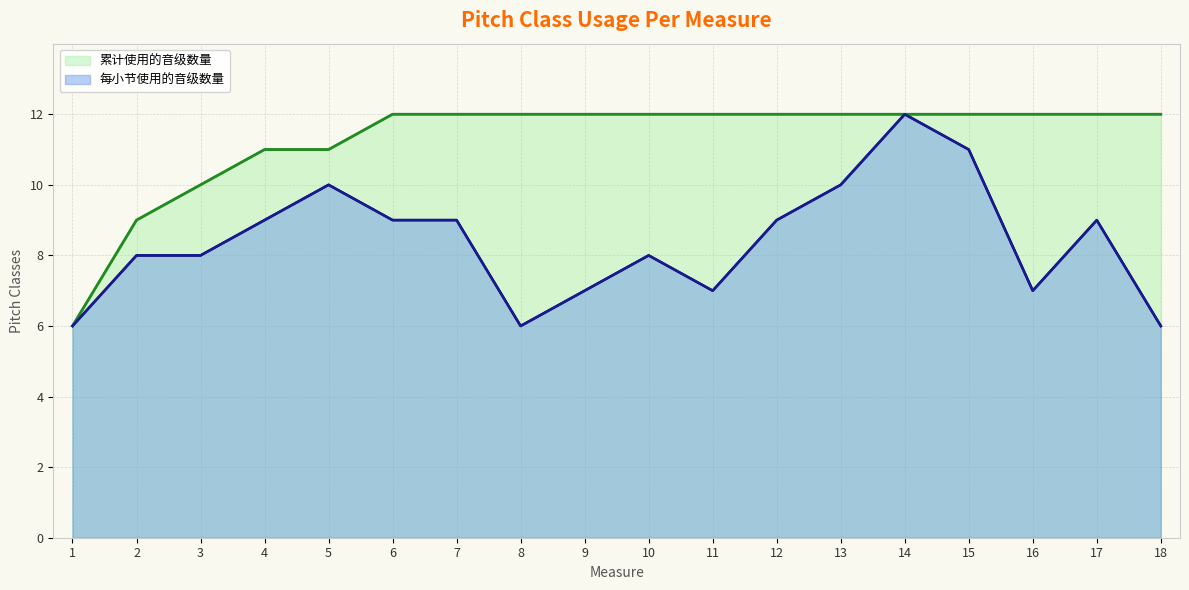

What is the approximate value of 每小节 (line) at 6?

9